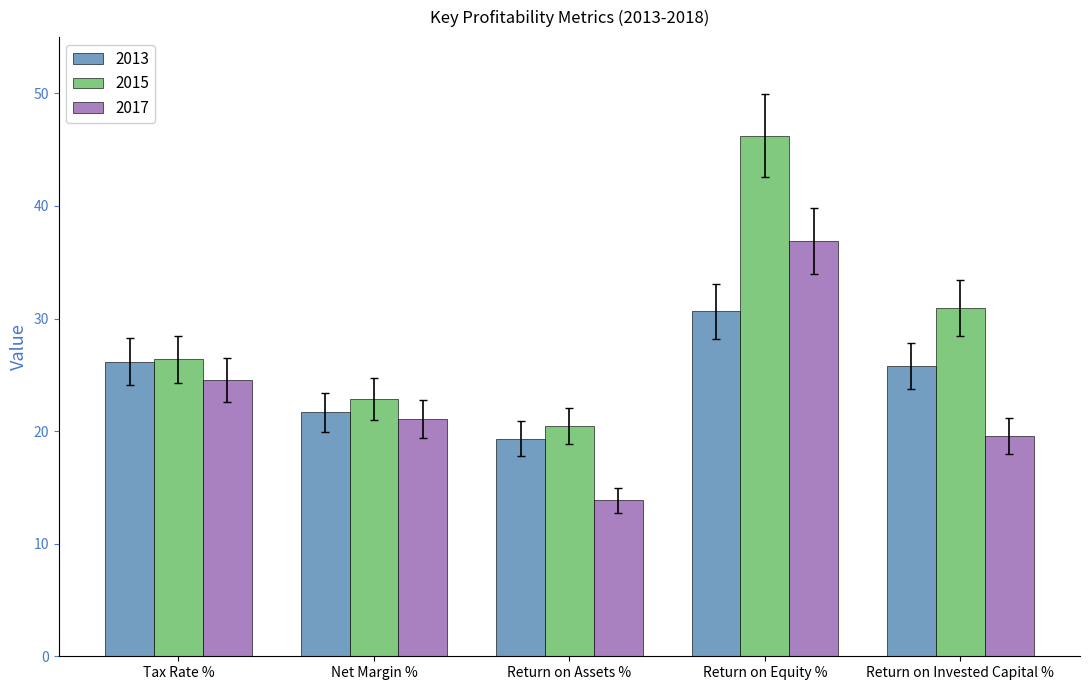

At how many categories does at least one series exceed 41?

1